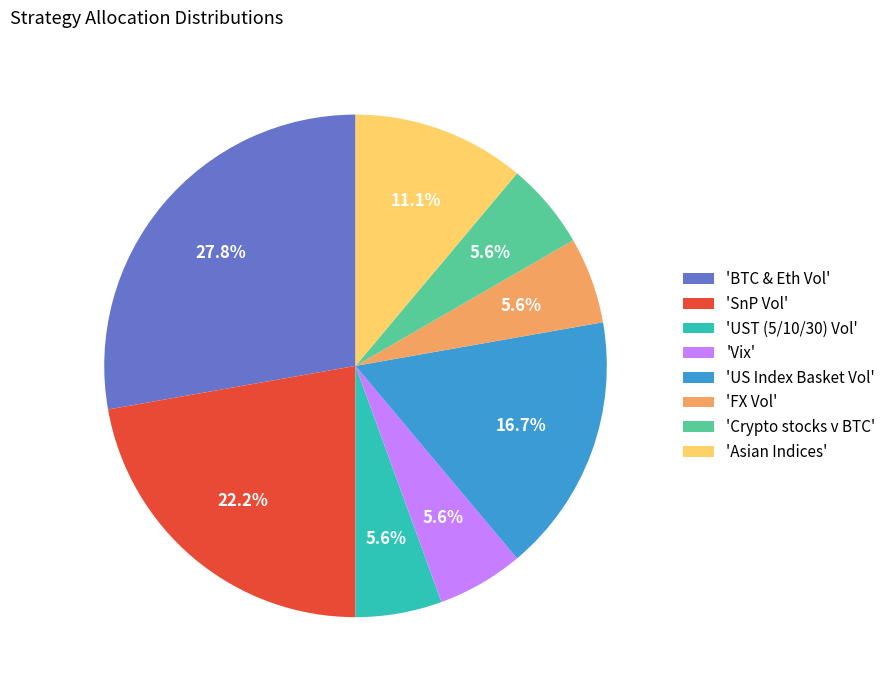

Does 'US Index Basket Vol' represent more than half of the total?

No